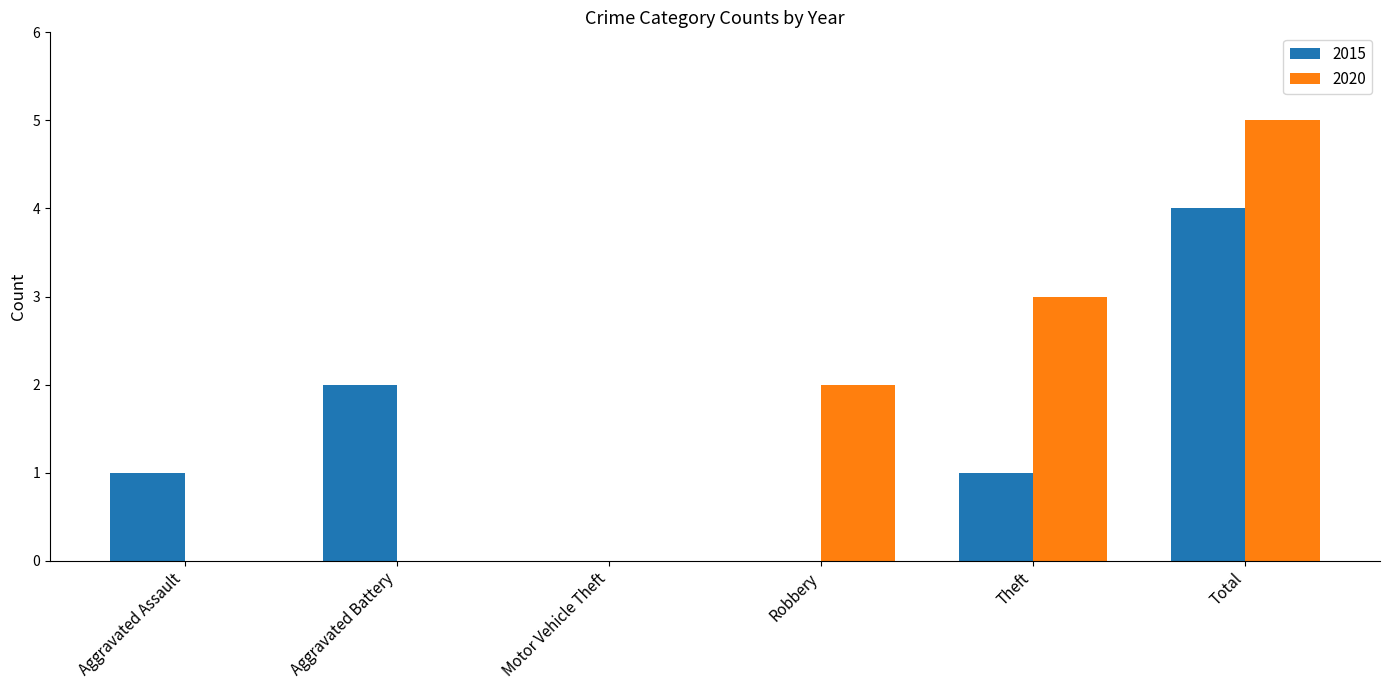

The value of 2015 at Robbery is 1. True or false?

False